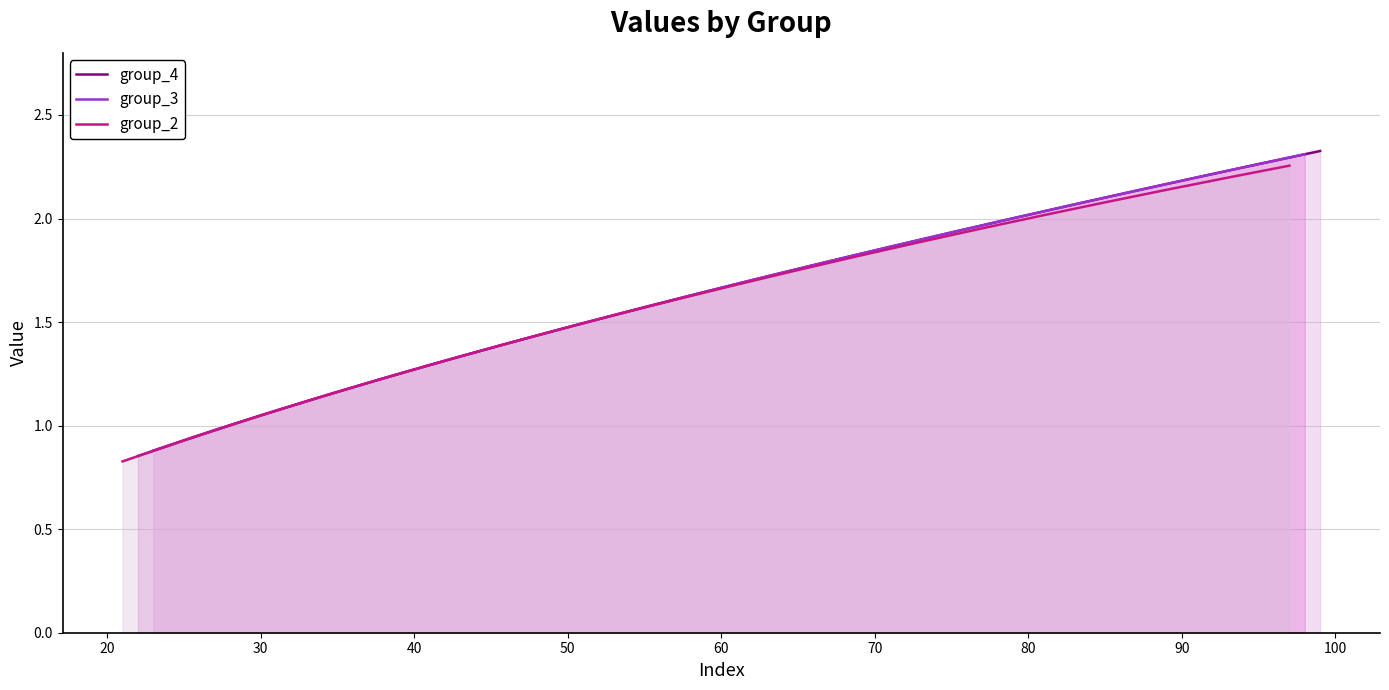

How many distinct data groups are displayed?

3